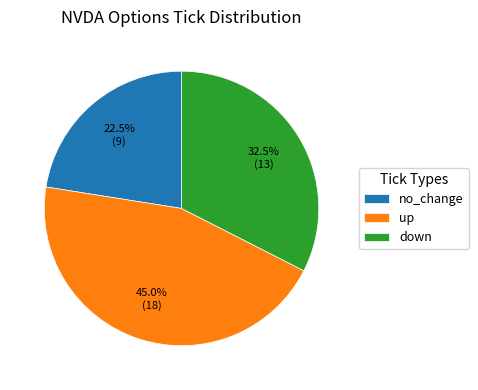

Is there any slice that represents more than half of the pie?

No